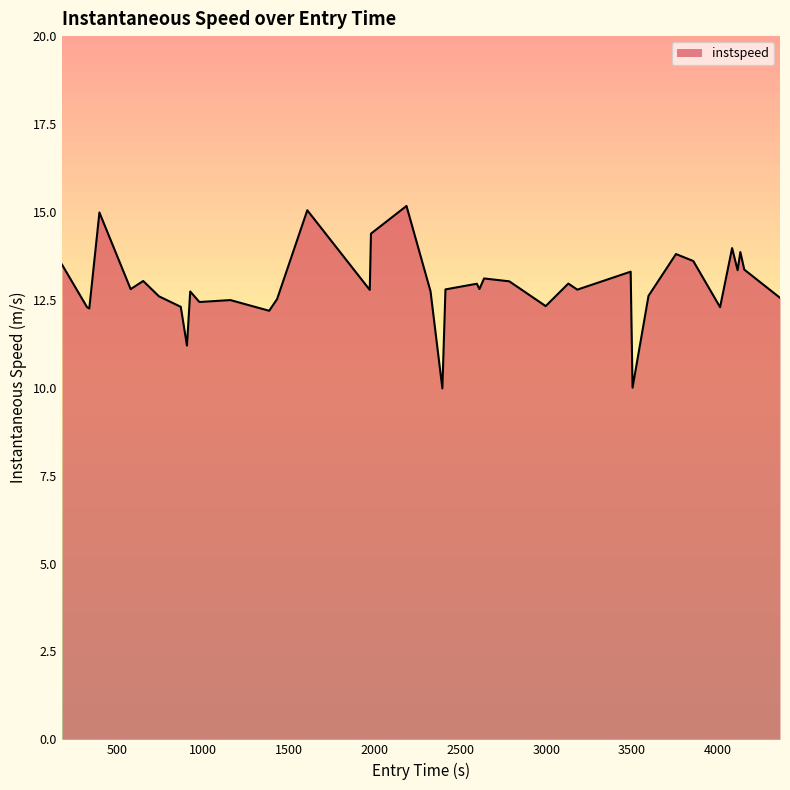

What is the value of the 8th point from the left?

12.3